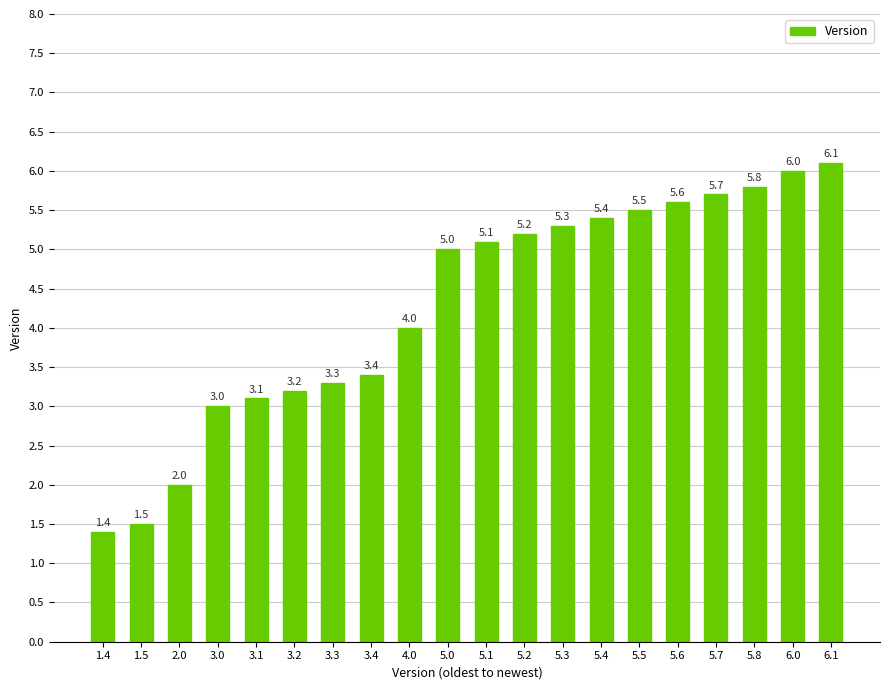

Is it true that the value at 3.2 is 4.9?

False